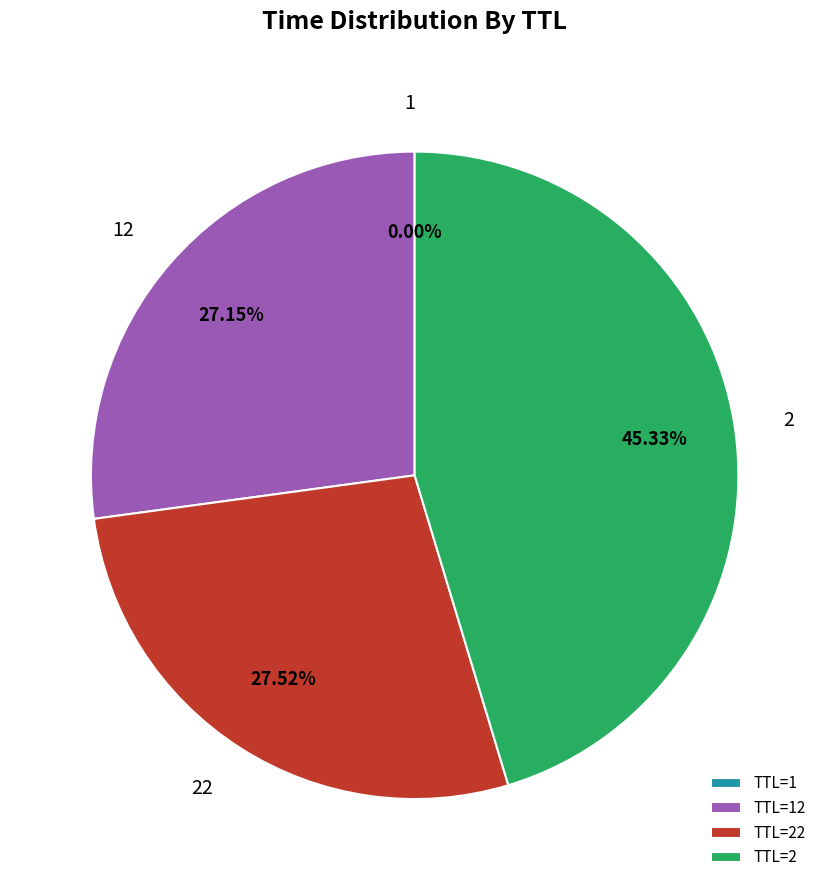

Is TTL=2 the majority of the pie?

No